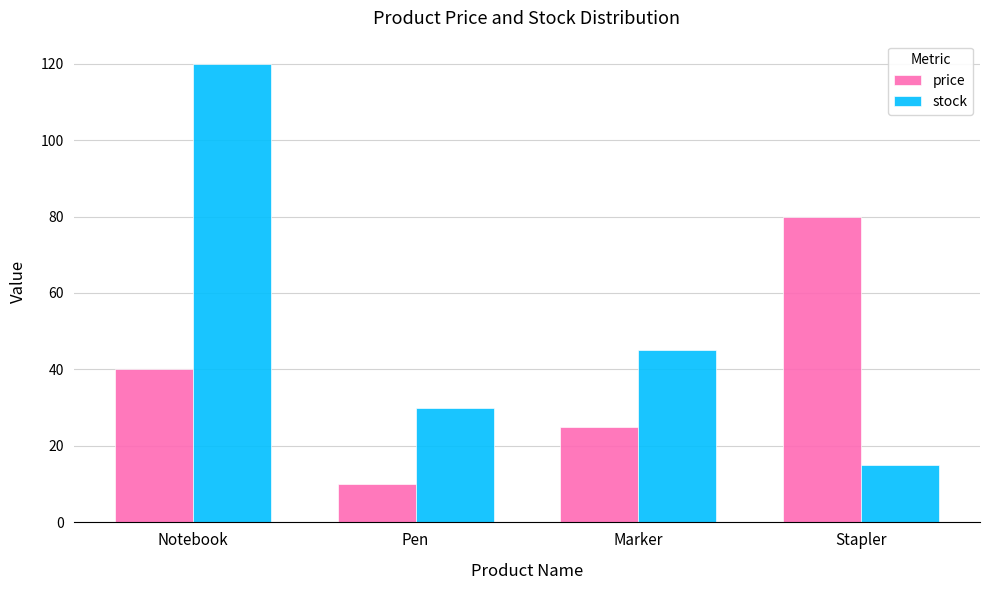

At which category is the sum across all series the highest?

Notebook